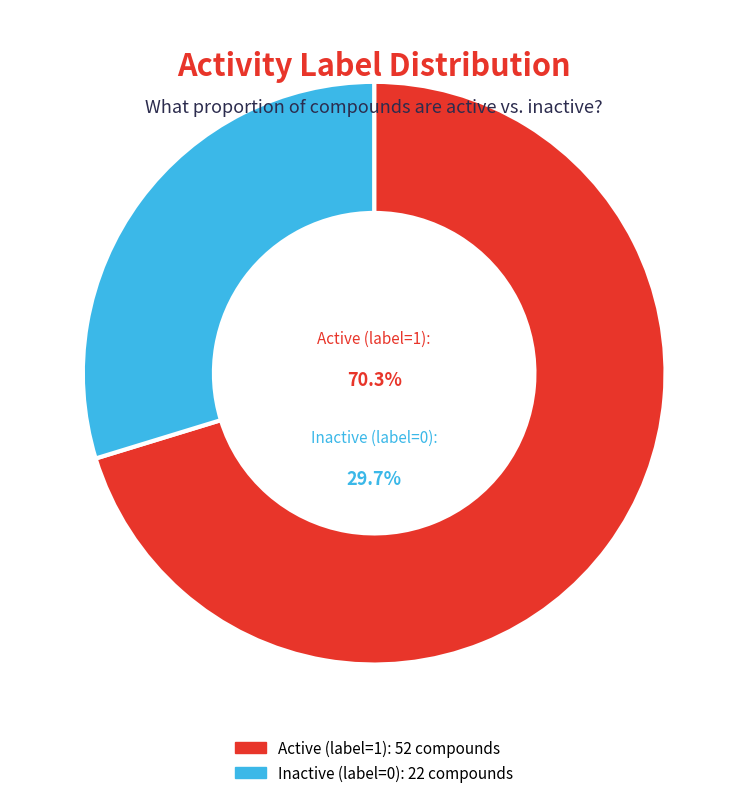

To the nearest percent, what is the combined percentage of Inactive (Activity label = 0) and Active (Activity label = 1)?

100%